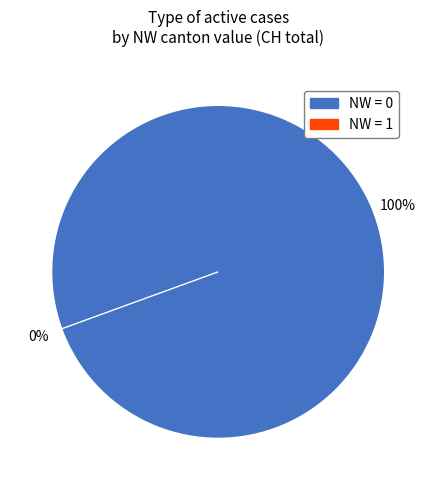

Is there any slice that represents more than half of the pie?

Yes